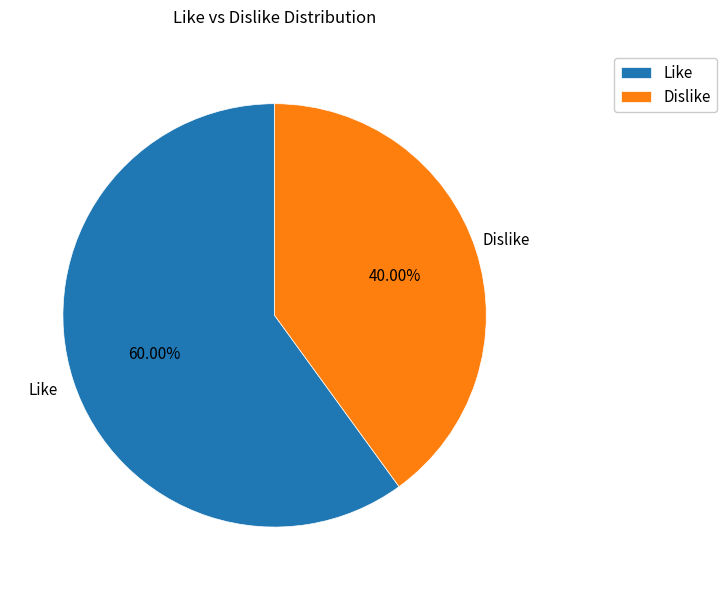

Which slice is the smallest?

Dislike